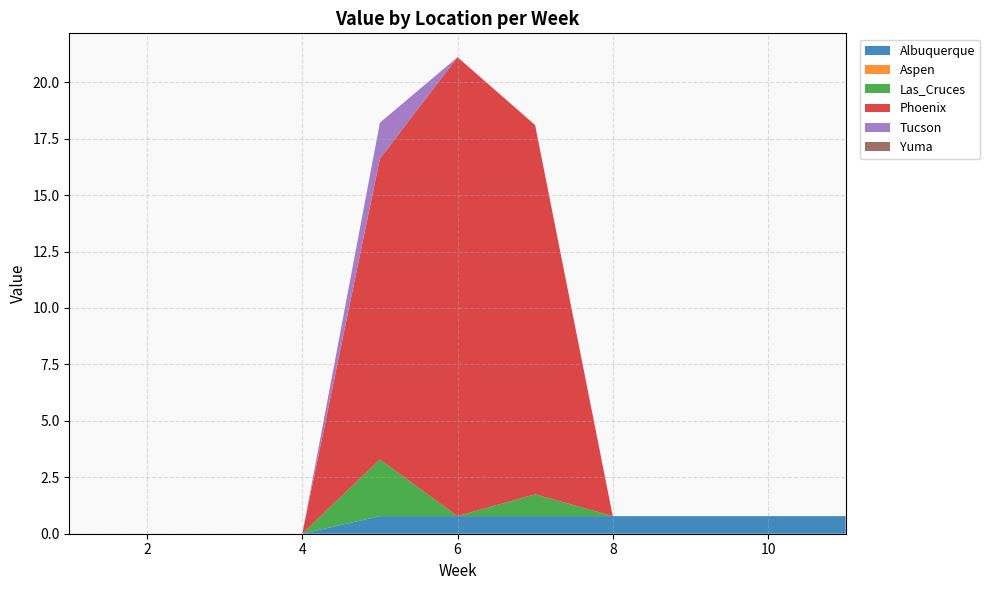

Reading right to left, transcribe all the data shown in this chart.

Albuquerque: 11=0.8	10=0.8	9=0.8	8=0.8	7=0.8	6=0.8	5=0.8	4=0.0	3=0.0	2=0.0	1=0.0
Aspen: 11=0.0	10=0.0	9=0.0	8=0.0	7=0.0	6=0.0	5=0.0	4=0.0	3=0.0	2=0.0	1=0.0
Las_Cruces: 11=0.0	10=0.0	9=0.0	8=0.0	7=1.0	6=0.0	5=2.5	4=0.0	3=0.0	2=0.0	1=0.0
Phoenix: 11=0.0	10=0.0	9=0.0	8=0.0	7=16.4	6=20.3	5=13.3	4=0.0	3=0.0	2=0.0	1=0.0
Tucson: 11=0.0	10=0.0	9=0.0	8=0.0	7=0.0	6=0.0	5=1.6	4=0.0	3=0.0	2=0.0	1=0.0
Yuma: 11=0.0	10=0.0	9=0.0	8=0.0	7=0.0	6=0.0	5=0.0	4=0.0	3=0.0	2=0.0	1=0.0